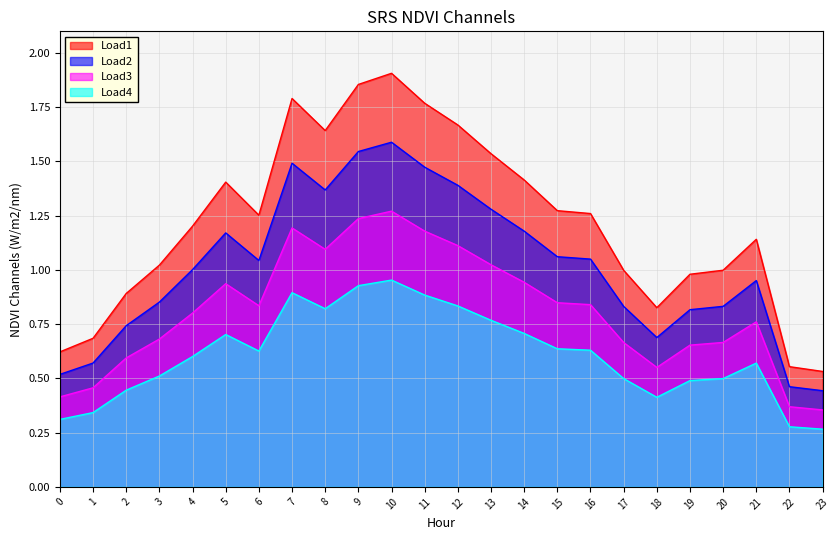

Which category has the highest value in the Load1 series?

10